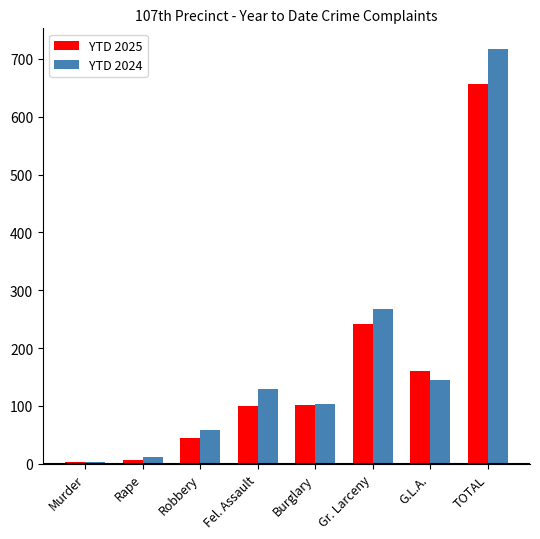

At how many categories does at least one series exceed 203?

2